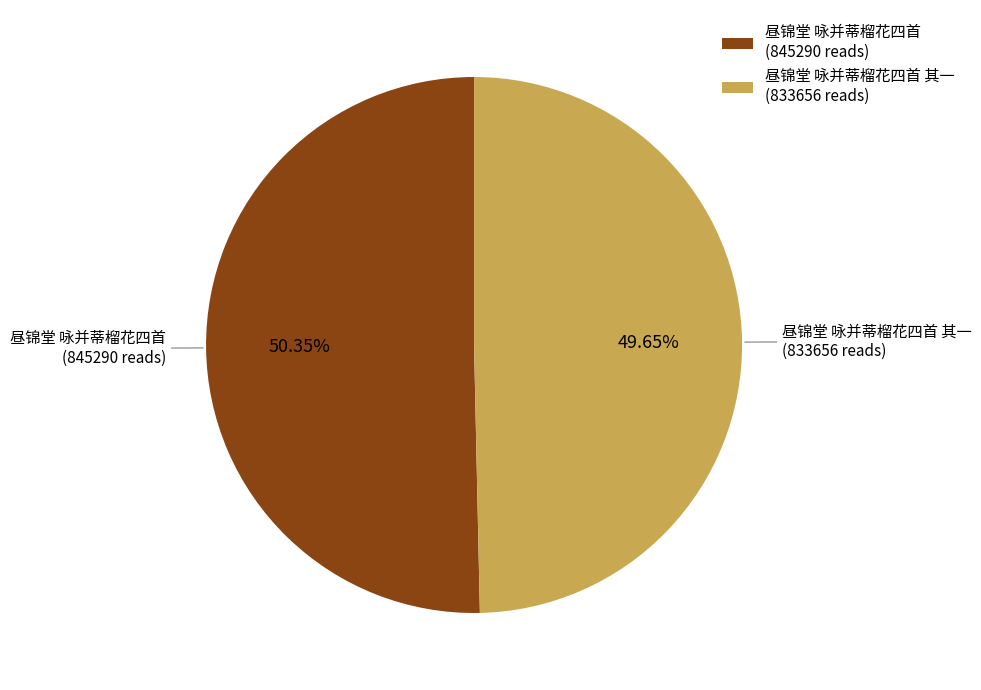

Which category has the smallest portion of the pie?

昼锦堂 咏并蒂榴花四首 其一 (833656 reads)